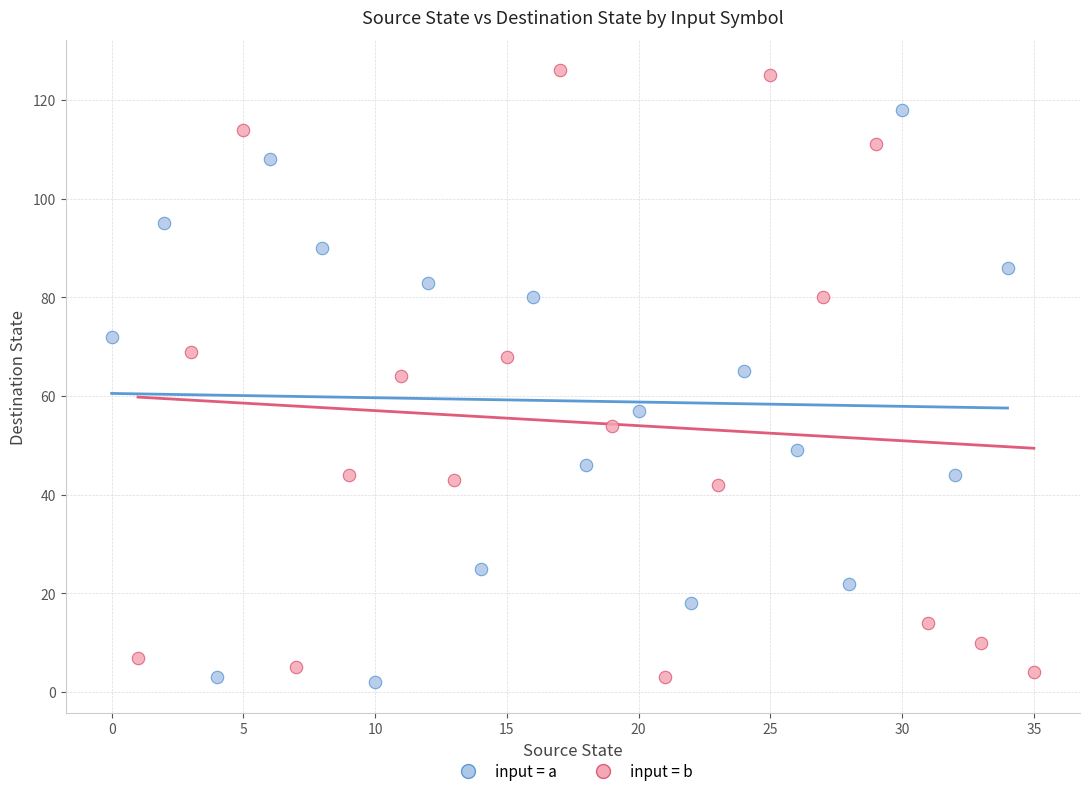

Which series contains the highest Y value?

input = b